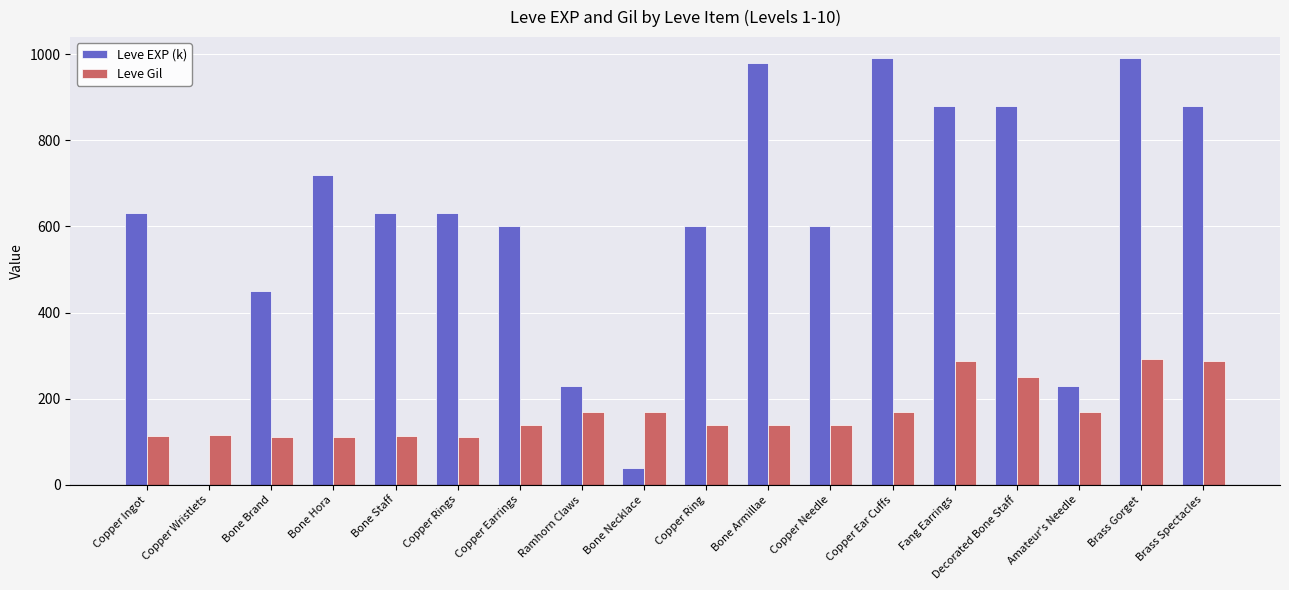

At which category is the sum across all series the highest?

Brass Gorget